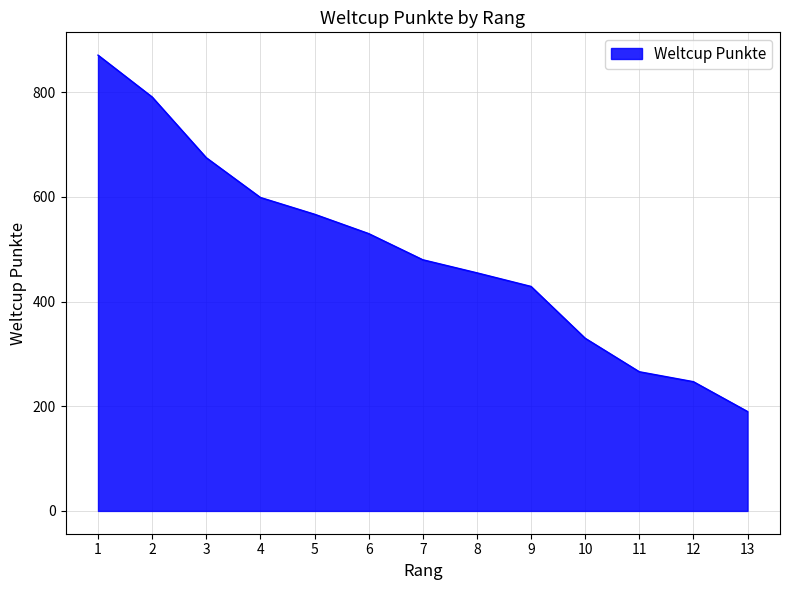

Rank the categories by value from lowest to highest.

13, 12, 11, 10, 9, 8, 7, 6, 5, 4, 3, 2, 1